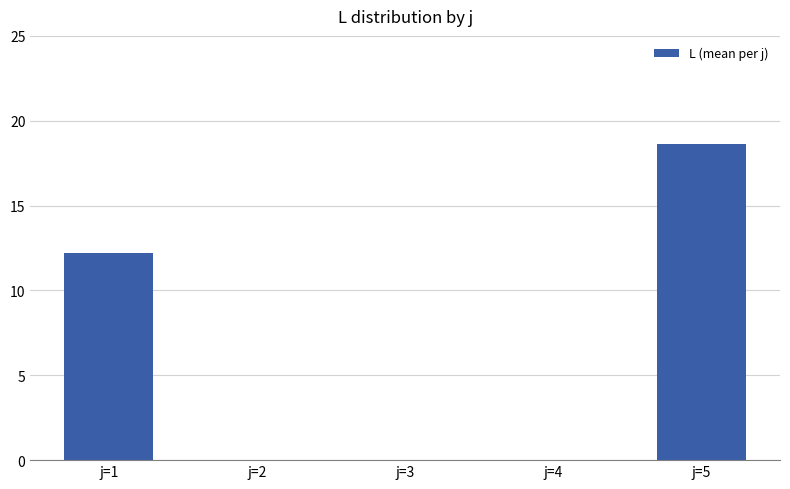

At which label is the value closest to 9?

j=1